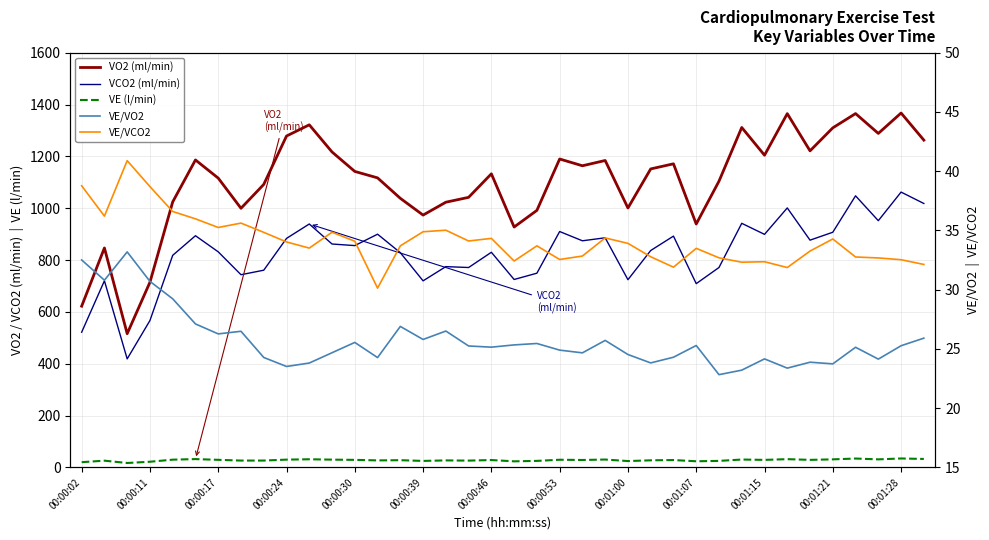

True or false: VE (l/min) and VCO2 (ml/min) intersect in this chart.

False